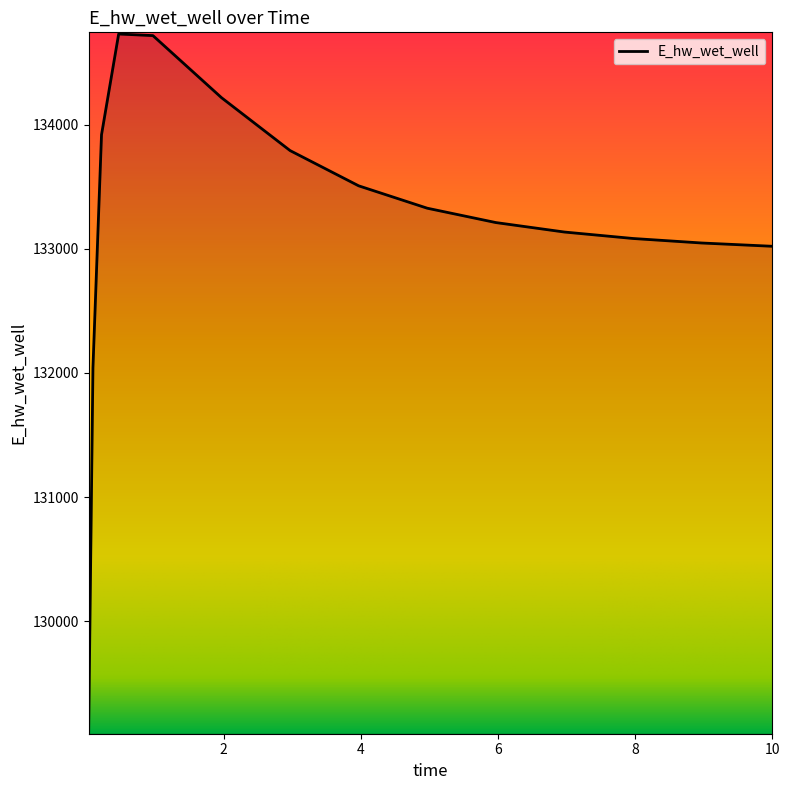

What is the minimum value shown in the chart?

129107.9